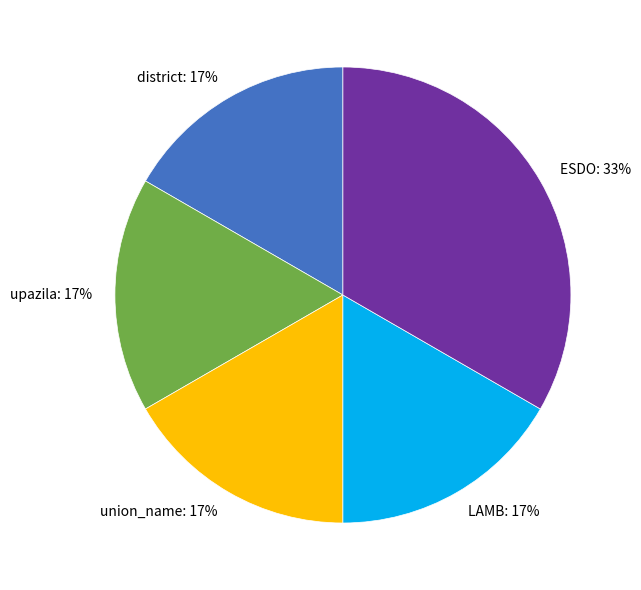

Combined, do union_name and LAMB account for over 50%?

No